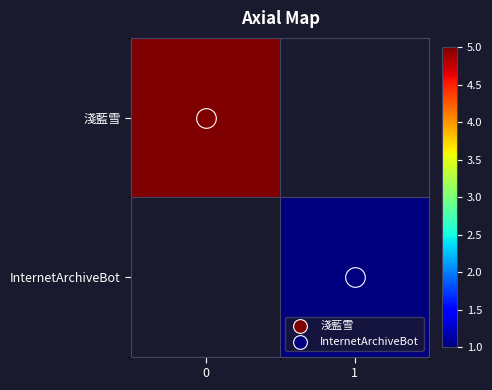

What is the minimum value shown in the chart?

1.0